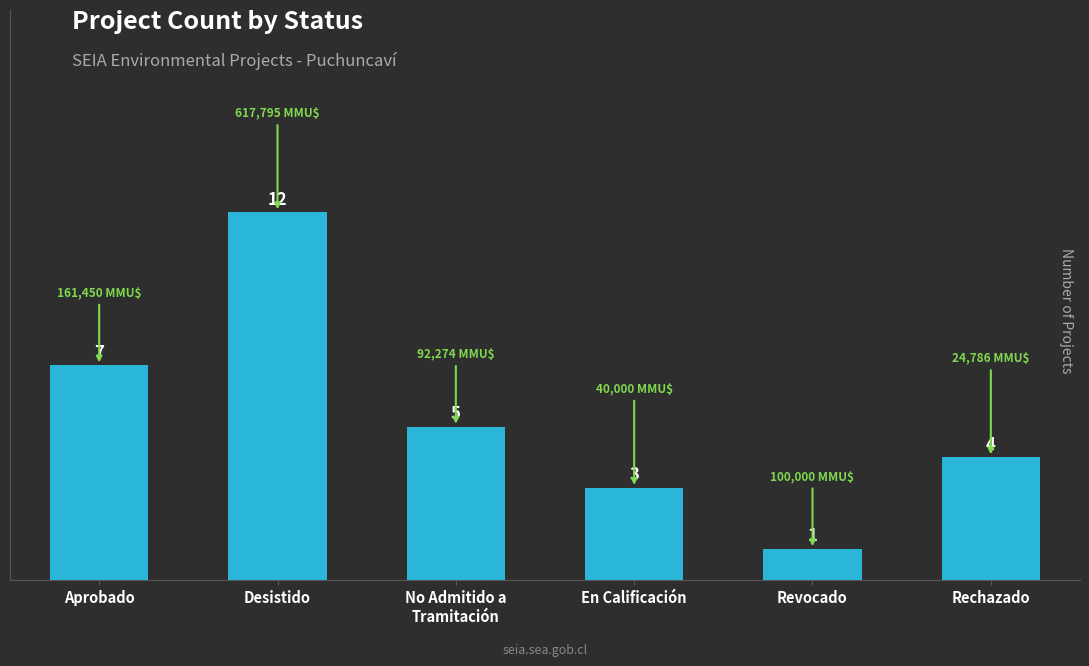

Reading right to left, extract all data points from this chart.

4	1	3	5	12	7